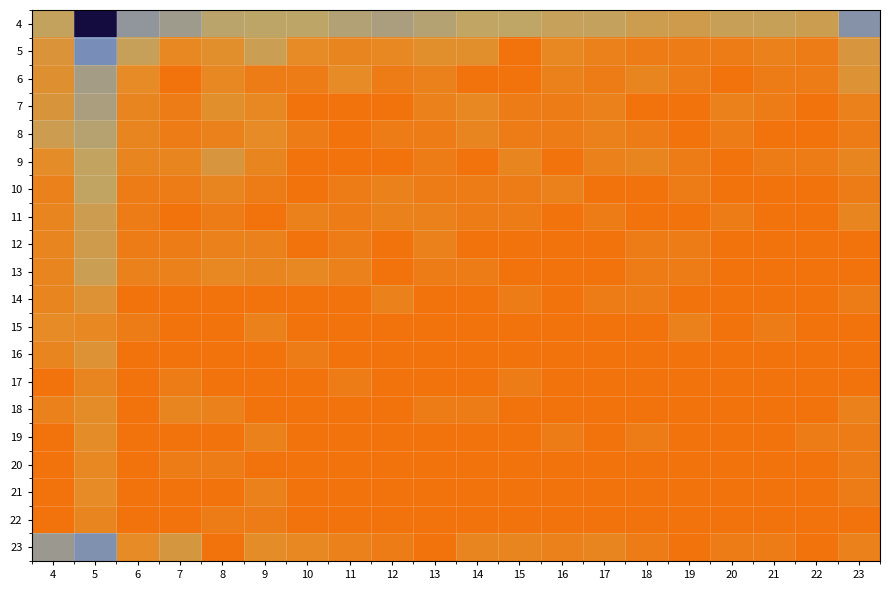

Reading left to right, list all the values displayed in this chart.

4: 4=3.5	5=9.3	6=4.8	7=4.5	8=3.8	9=3.8	10=3.7	11=4.0	12=4.2	13=4.0	14=3.7	15=3.7	16=3.4	17=3.5	18=3.0	19=3.0	20=3.3	21=3.3	22=3.1	23=5.1
5: 4=2.4	5=5.4	6=3.3	7=1.6	8=2.1	9=3.2	10=1.8	11=1.4	12=1.6	13=2.1	14=2.1	15=0.0	16=1.6	17=1.1	18=0.7	19=0.7	20=0.7	21=1.1	22=0.7	23=2.6
6: 4=2.2	5=4.4	6=1.8	7=0.0	8=1.6	9=0.7	10=0.7	11=1.8	12=0.7	13=1.1	14=0.0	15=0.0	16=1.1	17=0.7	18=1.4	19=0.7	20=0.0	21=0.7	22=0.7	23=2.3
7: 4=2.5	5=4.2	6=1.4	7=0.7	8=2.1	9=1.6	10=0.0	11=0.0	12=0.0	13=1.1	14=1.6	15=0.7	16=0.7	17=1.1	18=0.0	19=0.0	20=1.1	21=0.7	22=0.0	23=1.1
8: 4=3.1	5=3.9	6=1.4	7=0.7	8=1.1	9=1.8	10=0.7	11=0.0	12=0.7	13=0.7	14=1.4	15=0.7	16=0.7	17=1.1	18=0.7	19=0.0	20=0.7	21=0.0	22=0.0	23=0.7
9: 4=1.9	5=3.6	6=1.4	7=1.4	8=2.6	9=1.4	10=0.0	11=0.0	12=0.0	13=0.7	14=0.0	15=1.4	16=0.0	17=1.1	18=1.4	19=0.7	20=0.0	21=0.7	22=0.7	23=1.4
10: 4=1.1	5=3.6	6=0.7	7=0.7	8=1.4	9=0.7	10=0.0	11=0.7	12=1.1	13=0.7	14=0.7	15=0.7	16=1.1	17=0.0	18=0.0	19=0.7	20=0.0	21=0.0	22=0.0	23=0.7
11: 4=1.4	5=3.1	6=0.7	7=0.0	8=0.7	9=0.0	10=1.1	11=0.7	12=1.1	13=1.1	14=0.7	15=0.7	16=0.0	17=0.7	18=0.0	19=0.0	20=0.7	21=0.0	22=0.0	23=1.4
12: 4=1.4	5=3.0	6=0.7	7=0.7	8=1.1	9=1.1	10=0.0	11=0.7	12=0.0	13=1.1	14=0.0	15=0.0	16=0.0	17=0.0	18=0.7	19=0.7	20=0.0	21=0.0	22=0.0	23=0.0
13: 4=1.4	5=3.2	6=1.1	7=1.1	8=1.6	9=1.4	10=1.6	11=1.1	12=0.0	13=0.7	14=0.7	15=0.0	16=0.0	17=0.0	18=0.7	19=0.7	20=0.0	21=0.0	22=0.0	23=0.0
14: 4=1.4	5=2.3	6=0.0	7=0.0	8=0.0	9=0.0	10=0.0	11=0.0	12=1.1	13=0.0	14=0.0	15=0.7	16=0.0	17=0.7	18=0.7	19=0.0	20=0.0	21=0.0	22=0.0	23=0.7
15: 4=1.8	5=1.6	6=0.7	7=0.0	8=0.0	9=1.1	10=0.0	11=0.0	12=0.0	13=0.0	14=0.0	15=0.0	16=0.0	17=0.0	18=0.0	19=1.1	20=0.0	21=0.7	22=0.0	23=0.0
16: 4=1.4	5=2.3	6=0.0	7=0.0	8=0.0	9=0.0	10=0.7	11=0.0	12=0.0	13=0.0	14=0.0	15=0.0	16=0.0	17=0.0	18=0.0	19=0.0	20=0.0	21=0.0	22=0.0	23=0.0
17: 4=0.0	5=1.4	6=0.0	7=0.7	8=0.0	9=0.0	10=0.0	11=0.7	12=0.0	13=0.0	14=0.0	15=0.7	16=0.0	17=0.0	18=0.0	19=0.0	20=0.0	21=0.0	22=0.0	23=0.0
18: 4=1.1	5=1.9	6=0.0	7=1.4	8=1.1	9=0.0	10=0.0	11=0.0	12=0.0	13=0.7	14=0.7	15=0.0	16=0.0	17=0.0	18=0.0	19=0.0	20=0.0	21=0.0	22=0.0	23=1.1
19: 4=0.0	5=1.9	6=0.0	7=0.0	8=0.0	9=1.1	10=0.0	11=0.0	12=0.0	13=0.0	14=0.0	15=0.0	16=0.7	17=0.0	18=0.7	19=0.0	20=0.0	21=0.0	22=0.7	23=0.7
20: 4=0.0	5=1.6	6=0.0	7=0.7	8=0.7	9=0.0	10=0.0	11=0.0	12=0.0	13=0.0	14=0.0	15=0.0	16=0.0	17=0.0	18=0.0	19=0.0	20=0.0	21=0.0	22=0.0	23=0.7
21: 4=0.0	5=1.8	6=0.0	7=0.0	8=0.0	9=1.1	10=0.0	11=0.0	12=0.0	13=0.0	14=0.0	15=0.0	16=0.0	17=0.0	18=0.0	19=0.0	20=0.0	21=0.0	22=0.0	23=0.7
22: 4=0.0	5=1.4	6=0.0	7=0.0	8=0.7	9=0.7	10=0.0	11=0.0	12=0.0	13=0.0	14=0.0	15=0.0	16=0.0	17=0.0	18=0.0	19=0.0	20=0.0	21=0.0	22=0.0	23=0.0
23: 4=4.6	5=5.2	6=1.8	7=2.6	8=0.0	9=1.9	10=1.6	11=1.1	12=0.7	13=0.0	14=1.4	15=1.4	16=1.1	17=1.4	18=0.7	19=0.0	20=0.7	21=0.7	22=0.0	23=1.1